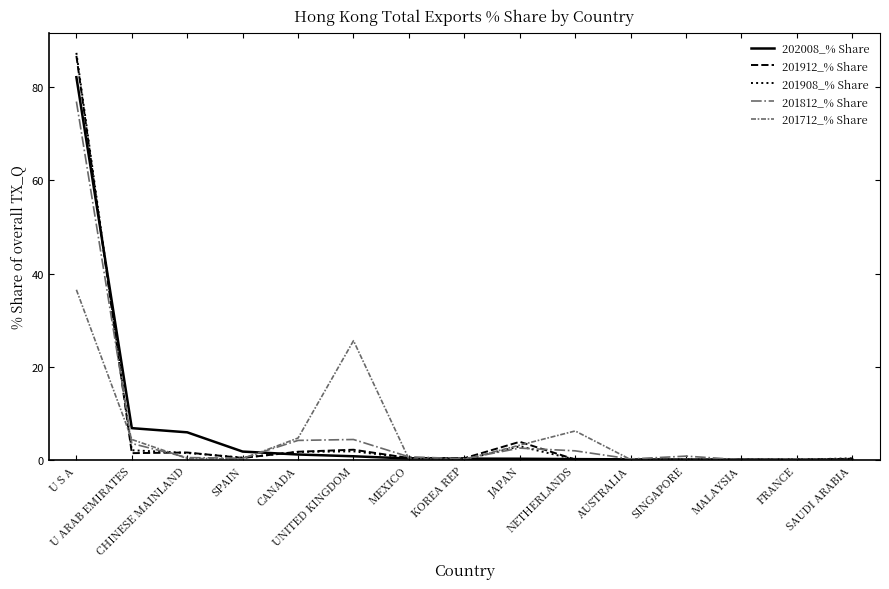

Which series has the widest spread of values?

201908_% Share